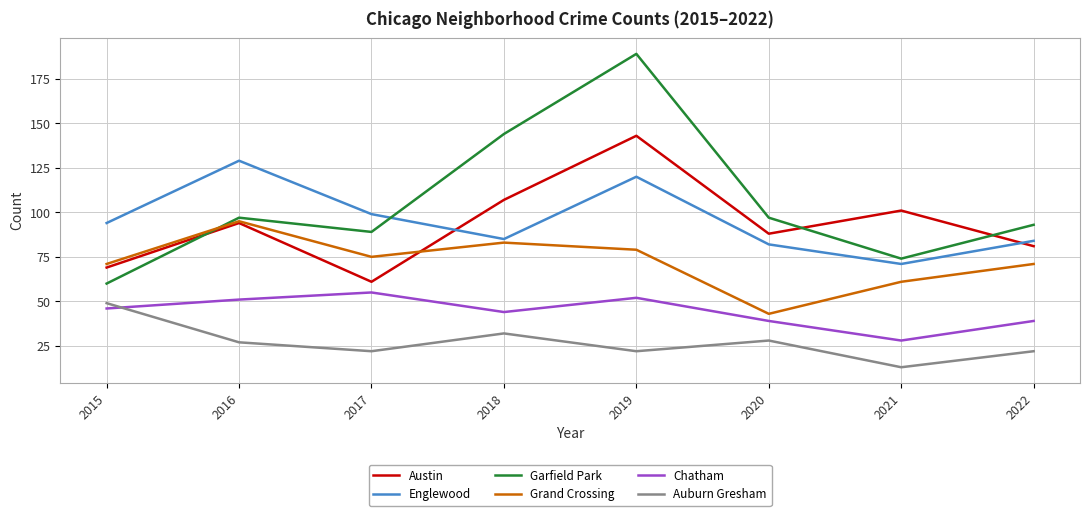

True or false: Englewood and Chatham cross at least once.

False